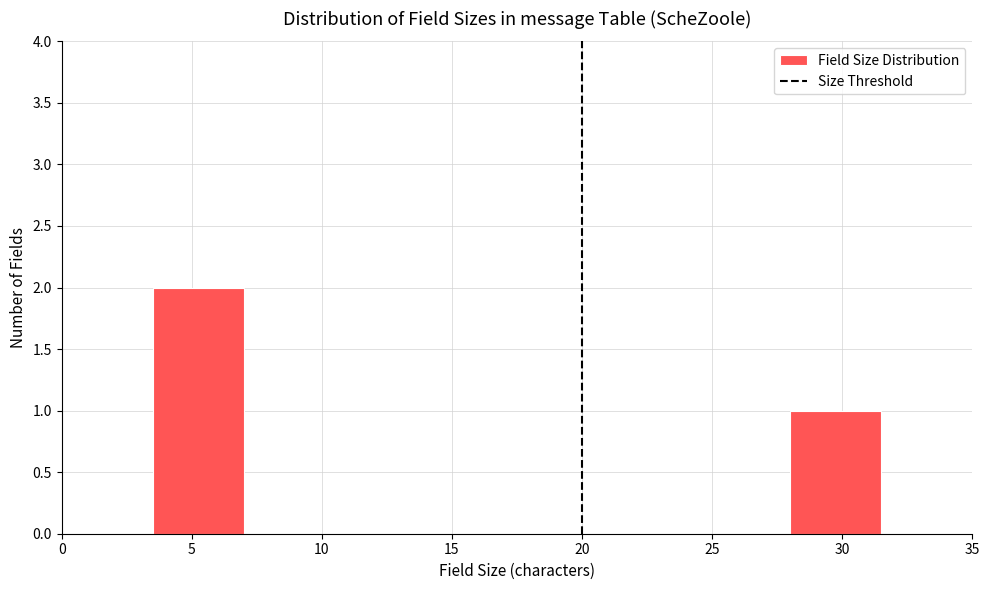

Which range on the x-axis has the tallest bar?

3.5 to 7.0